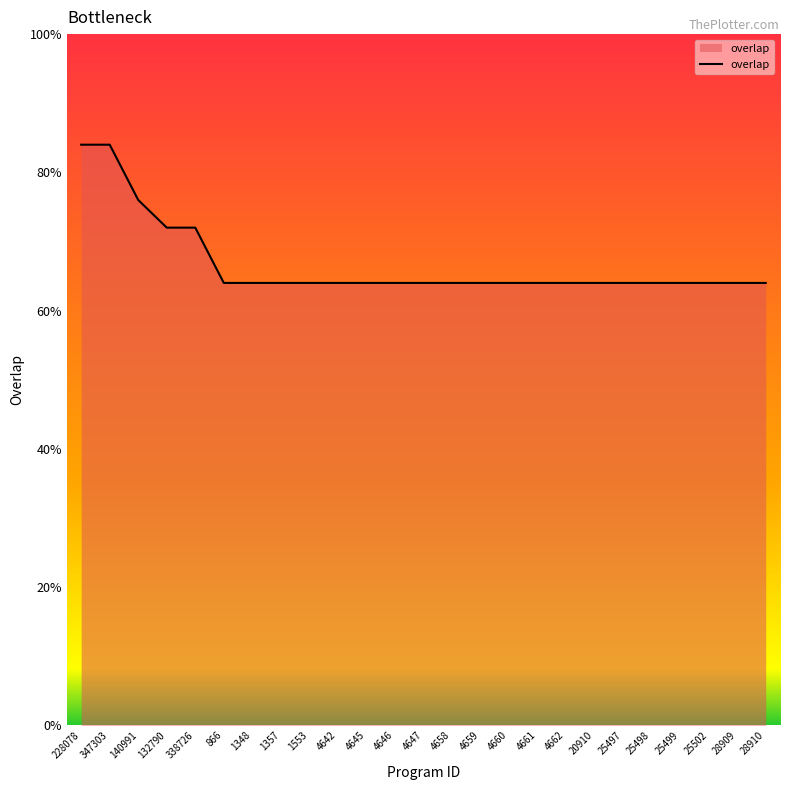

Does the chart have visible grid lines?

No